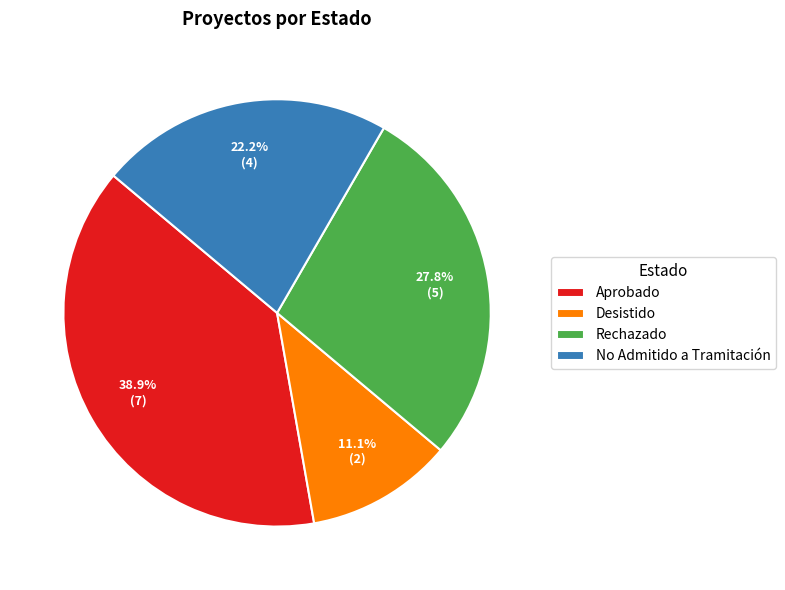

Count the number of slices in the pie.

4